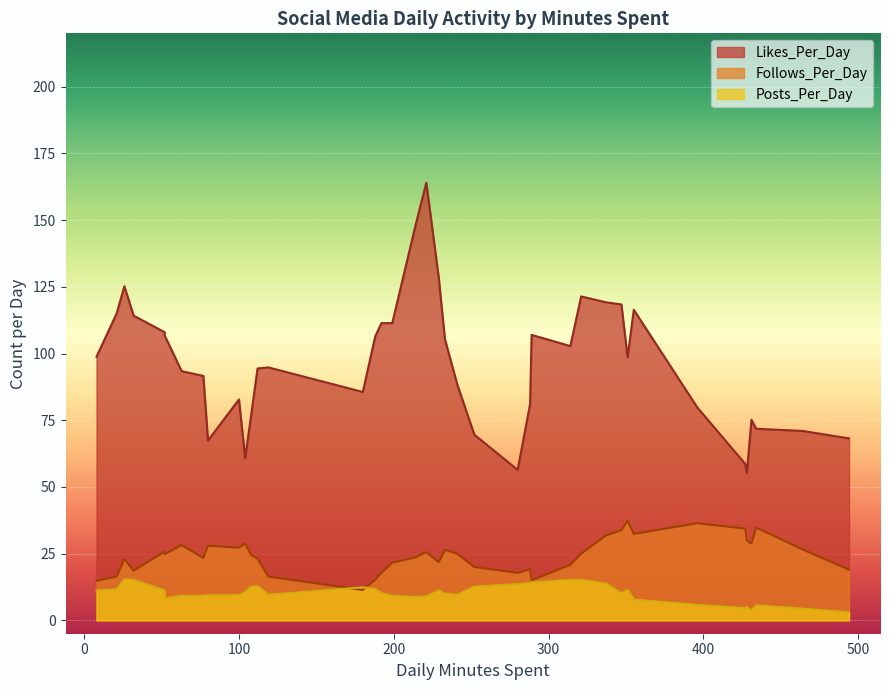

How many values in the Posts_Per_Day series are below 13?

20